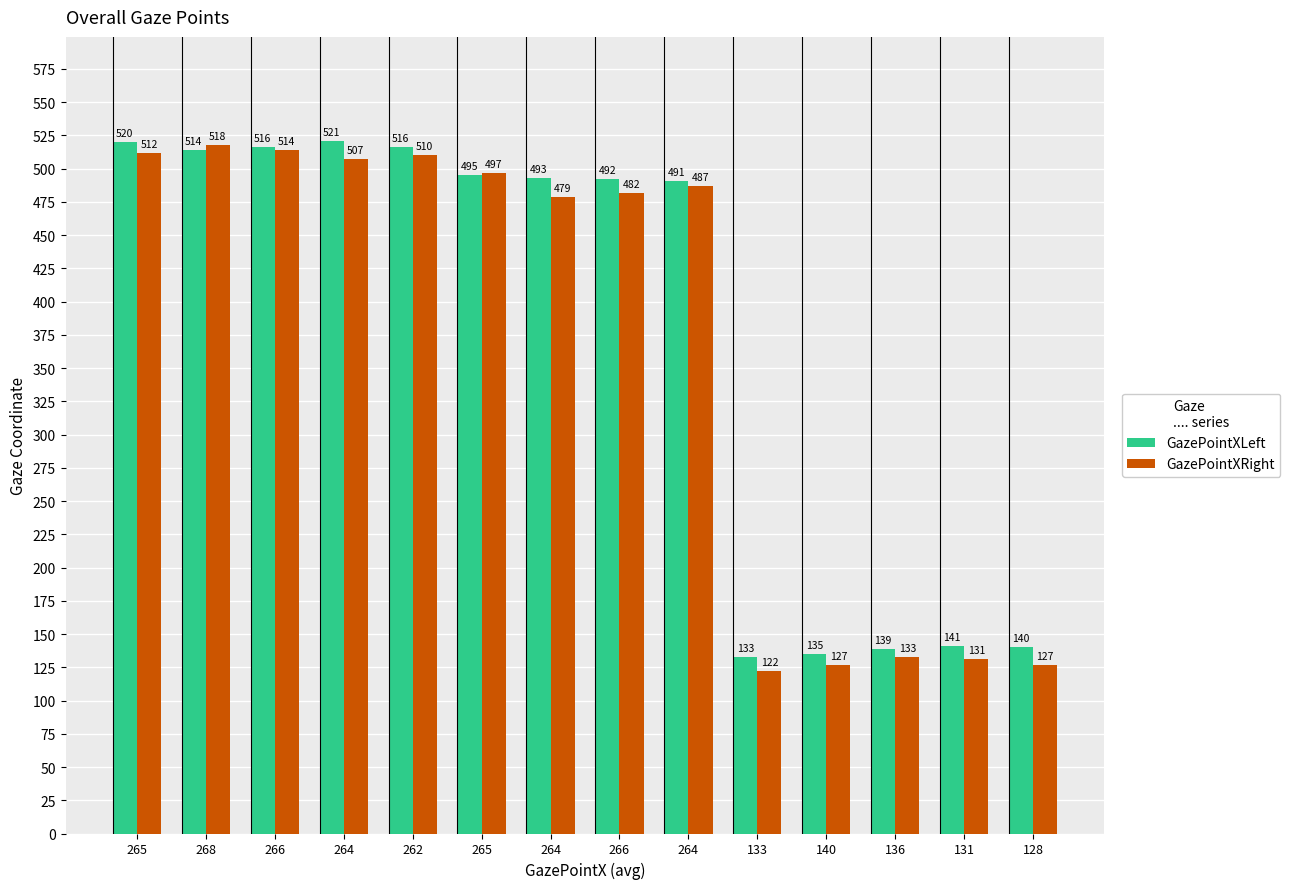

At which category does the chart reach its peak across all series?

264